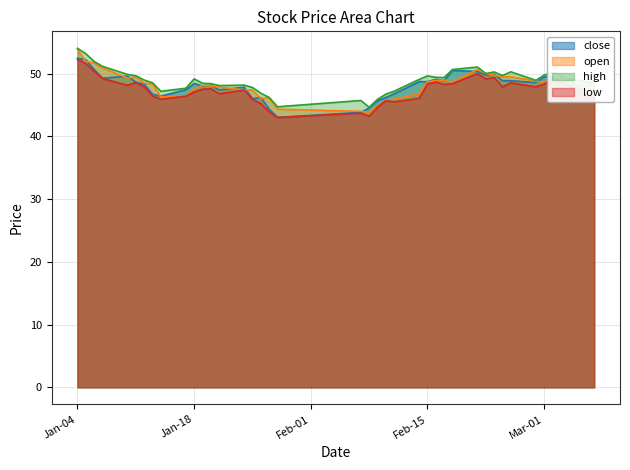

What is the highest value of the high series?

54.0